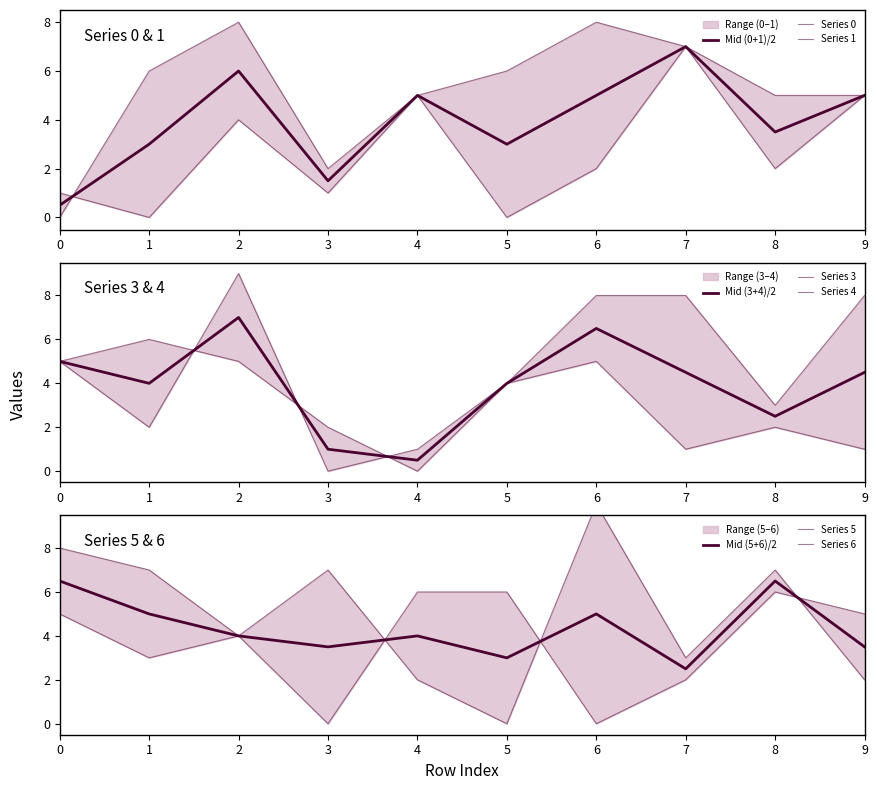

How many positive values does the 4 series have?

9